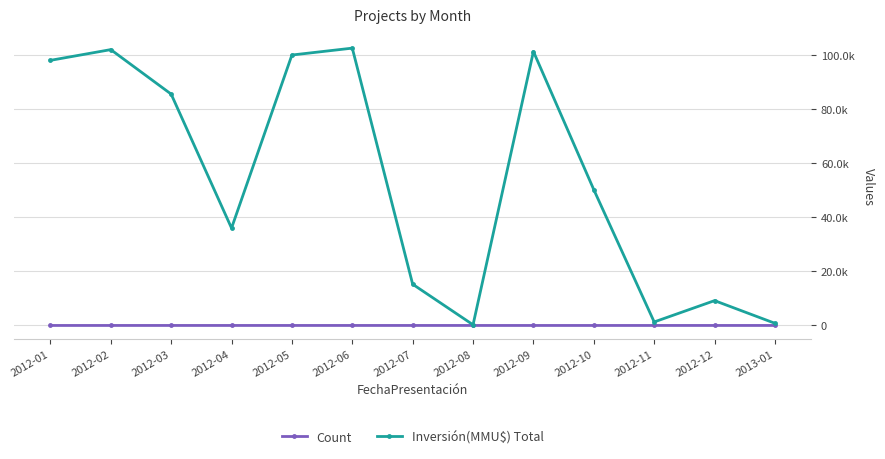

Read the Inversión(MMU$) Total value at 2012-11, to the nearest 10.

1300